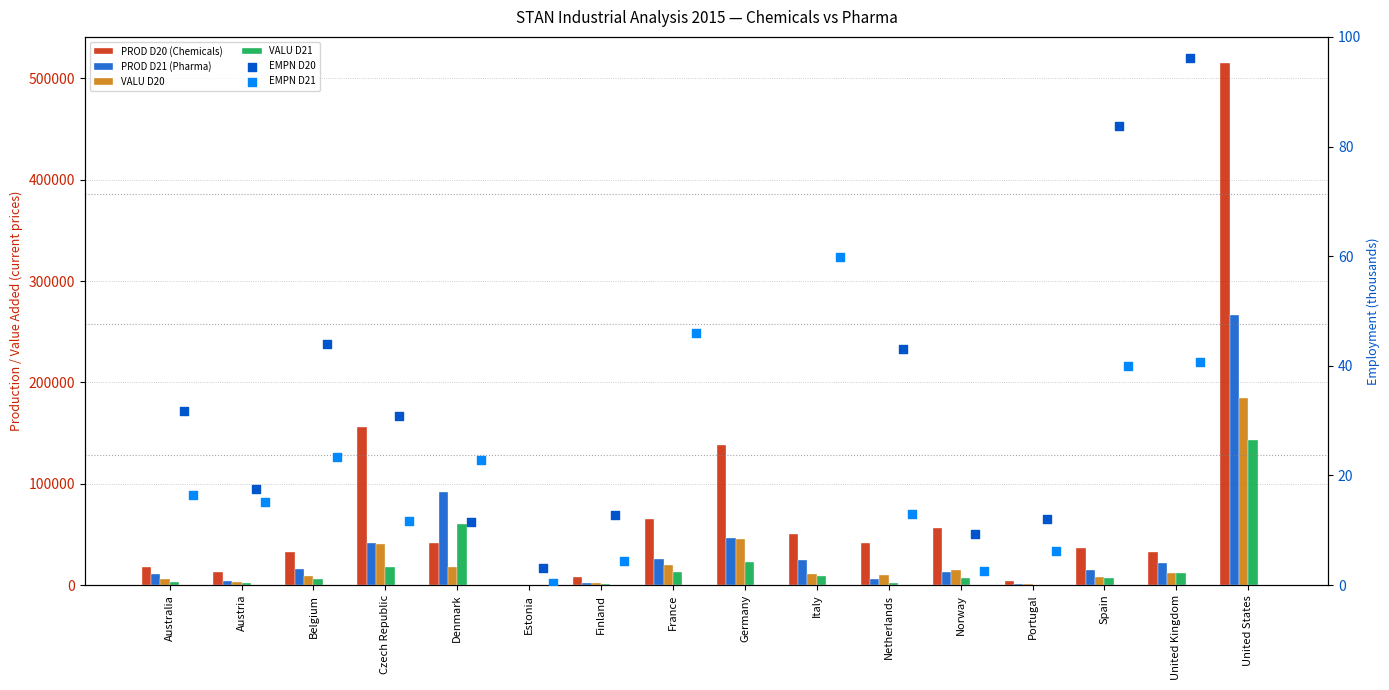

What are all the series names shown in the legend?

PROD D20 (Chemicals), PROD D21 (Pharma), VALU D20, VALU D21, EMPN D20, EMPN D21